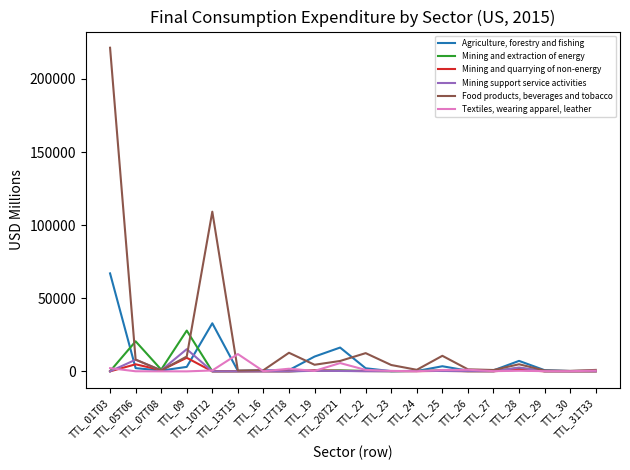

What is the greatest value displayed?

221344.9